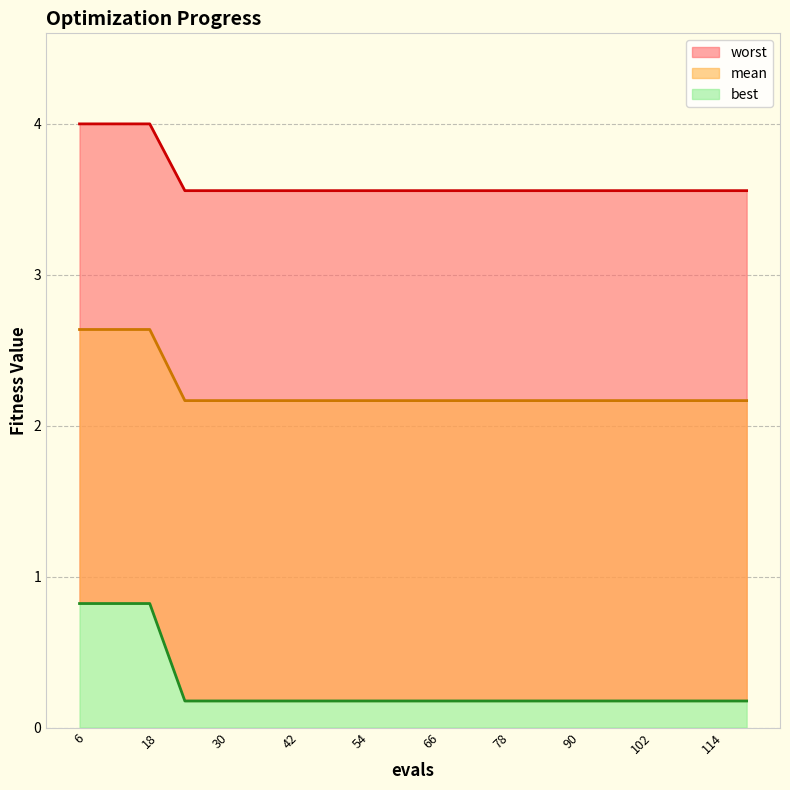

What are all the series names shown in the legend?

mean, best, worst